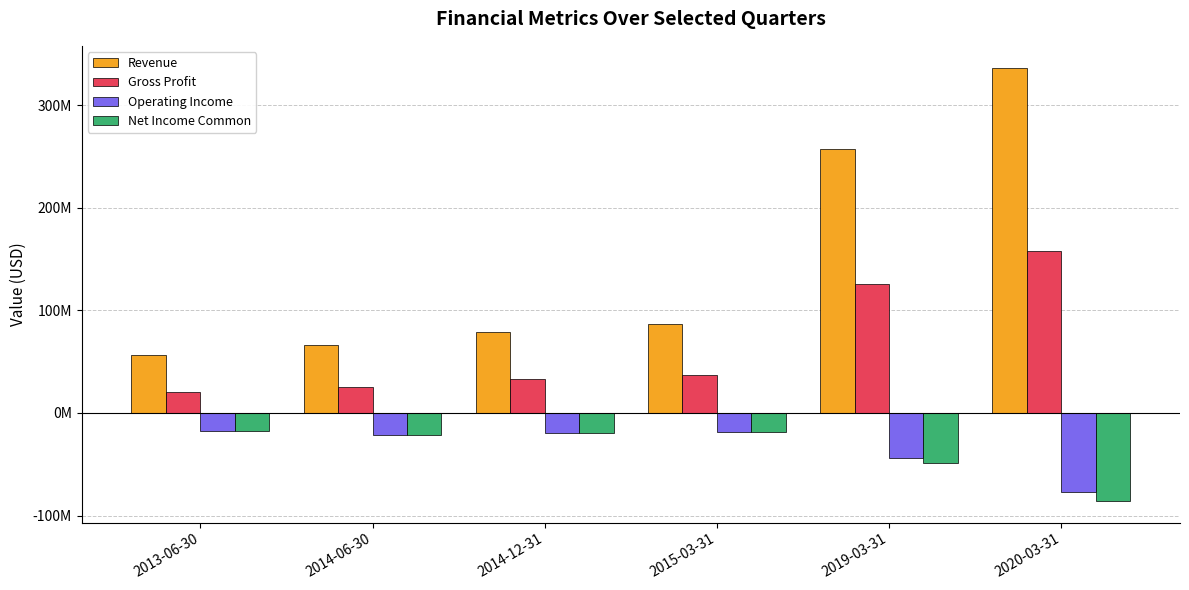

Are the bars horizontal?

No